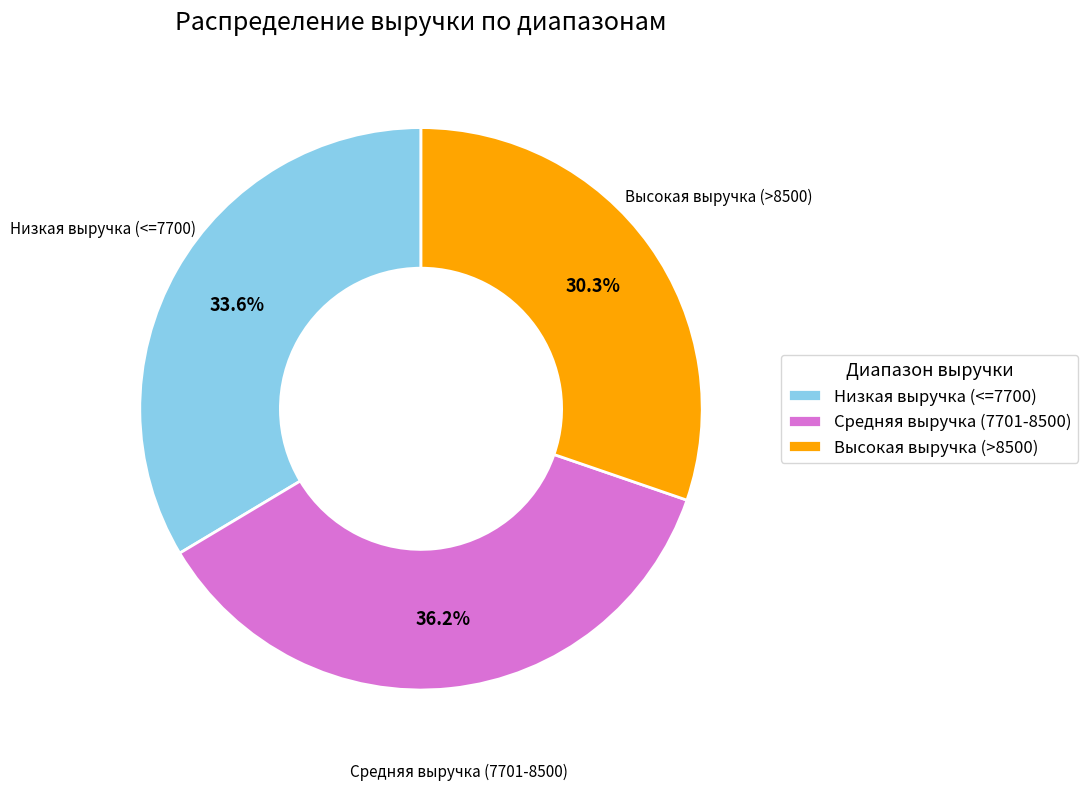

Approximately how many times larger is the value at Средняя выручка (7701-8500) compared to Высокая выручка (>8500)?

1.2